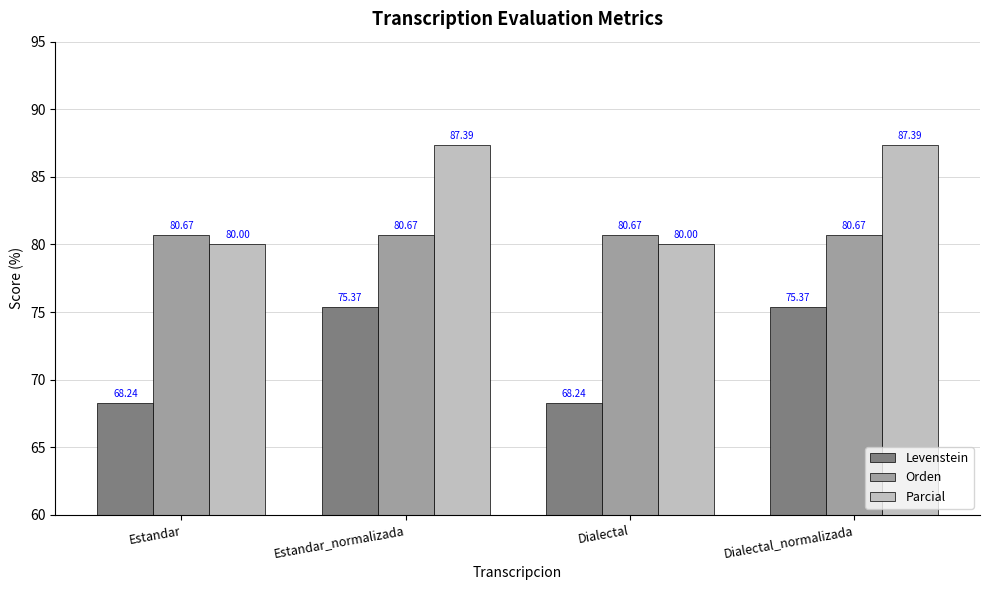

Is it true that Orden equals 80.7 at Estandar_normalizada?

True